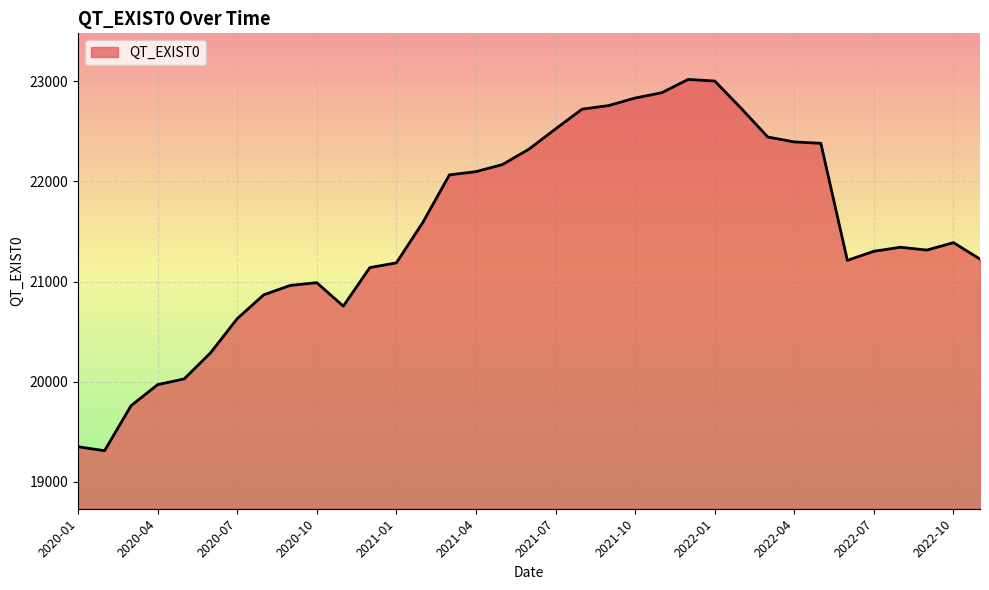

What is the average value?

21514